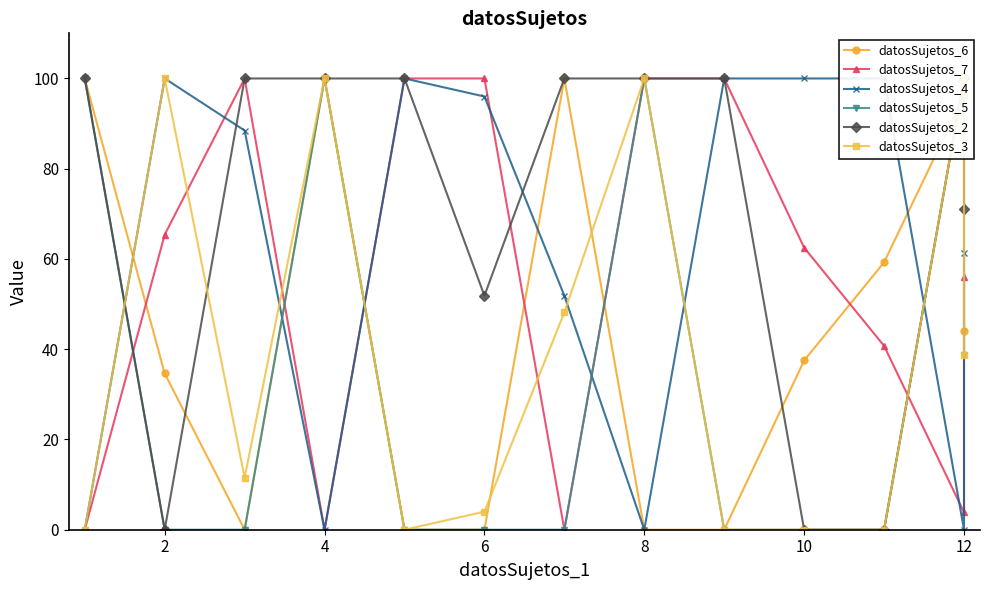

How many data points does each series have?

13